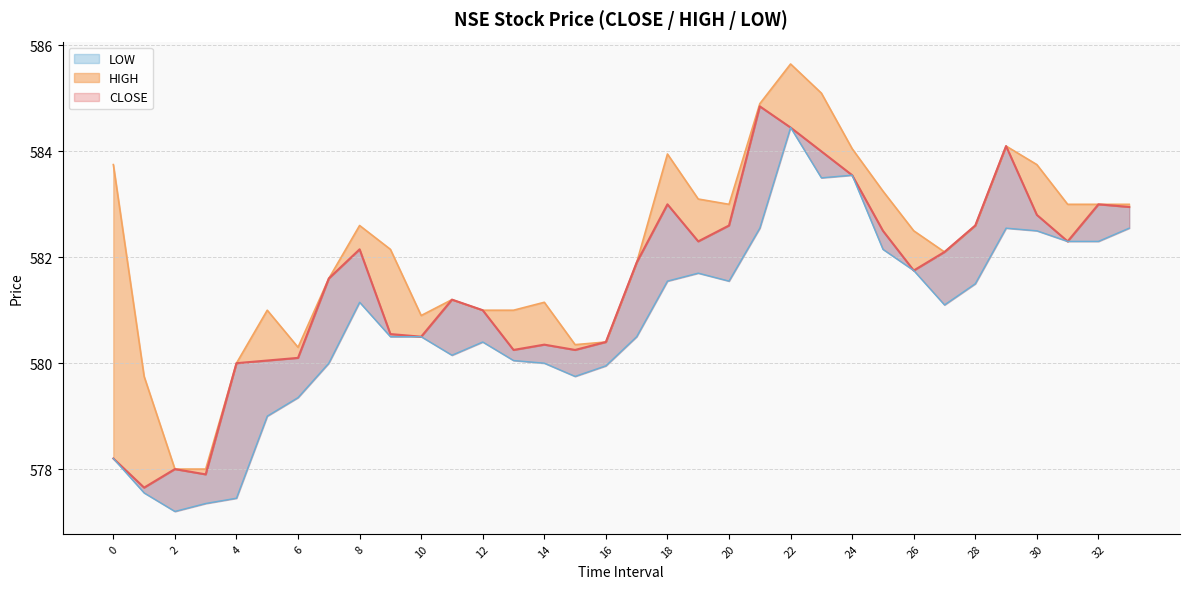

Between 16 and 2, which is larger?

16